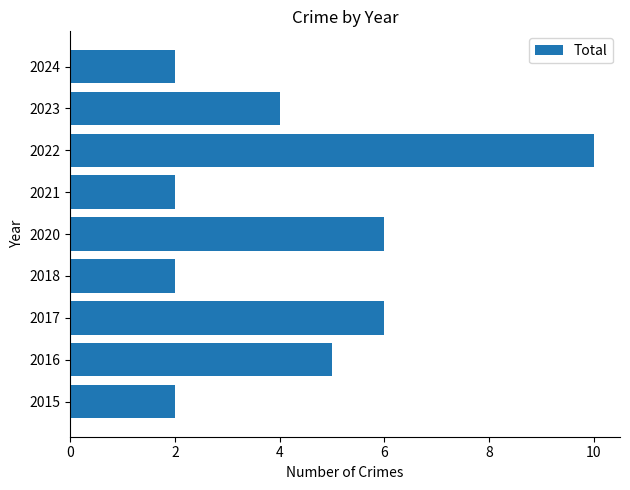

Reading bottom to top, transcribe all the data shown in this chart.

2	5	6	2	6	2	10	4	2